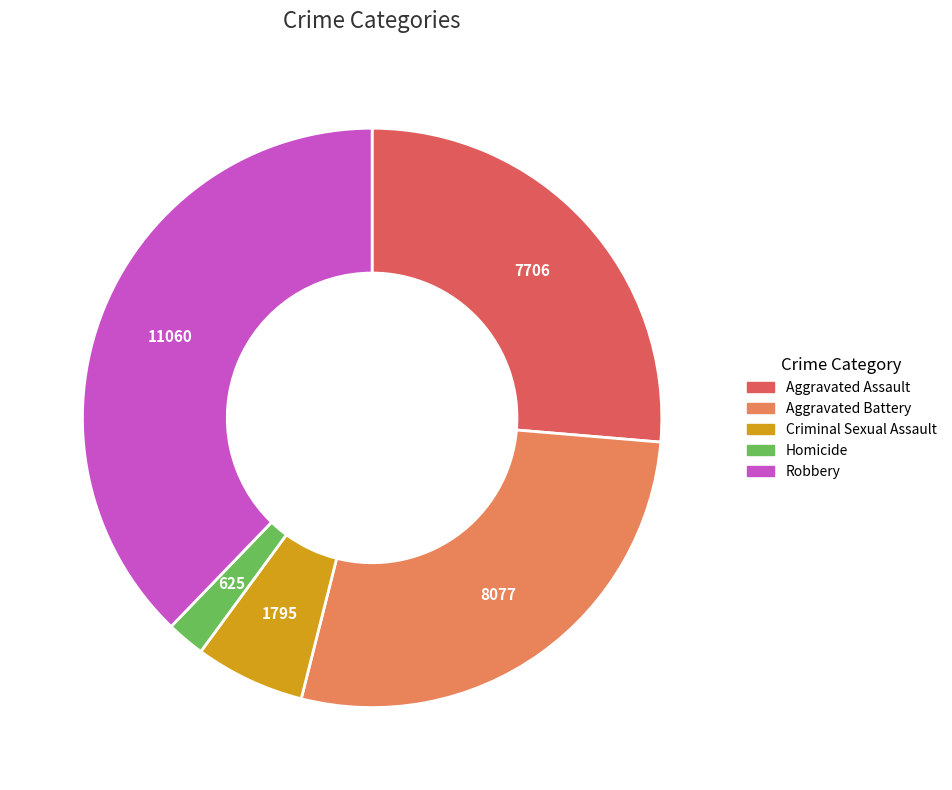

True or false: Homicide accounts for 2% of the total.

True